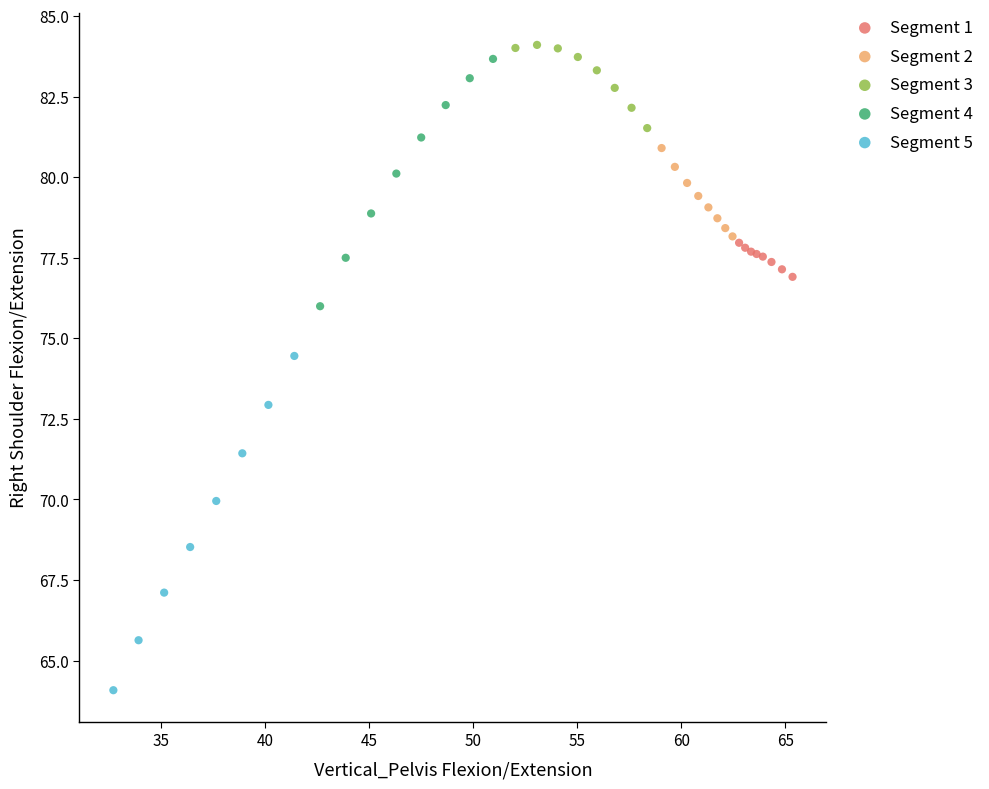

Which series contains the highest Y value?

Segment 3